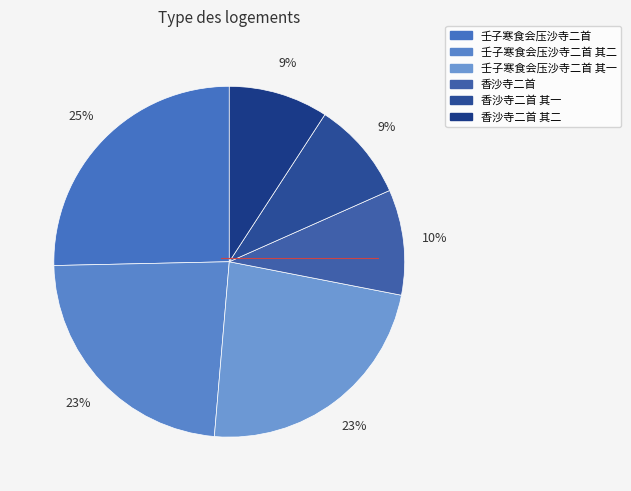

How many segments does this pie chart have?

6